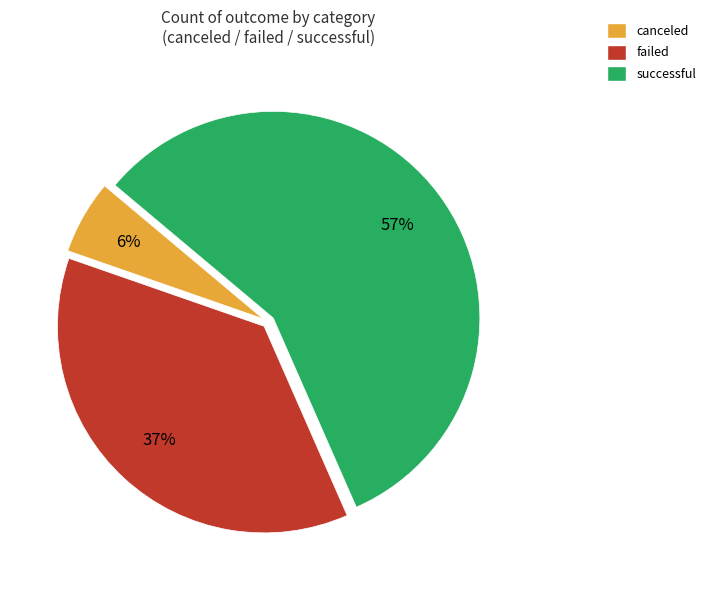

Rank the categories by value from lowest to highest.

canceled, failed, successful